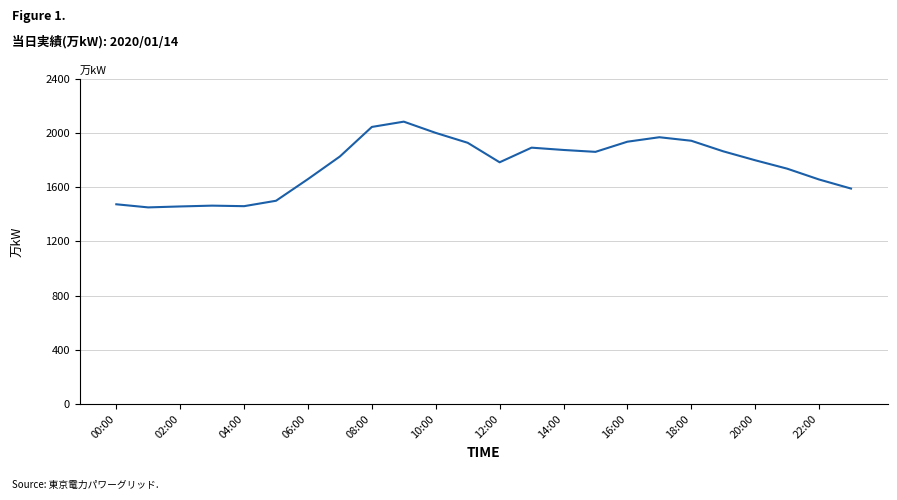

What is the difference between the maximum and minimum values?

633